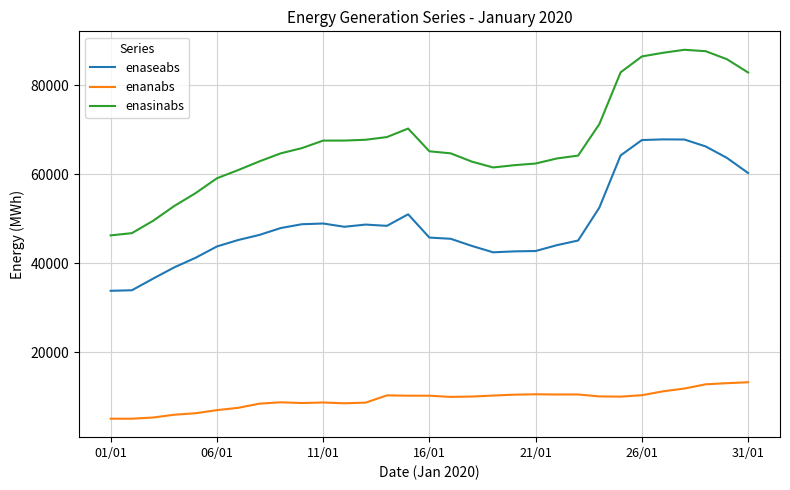

Which series has the largest total across all categories?

enasinabs